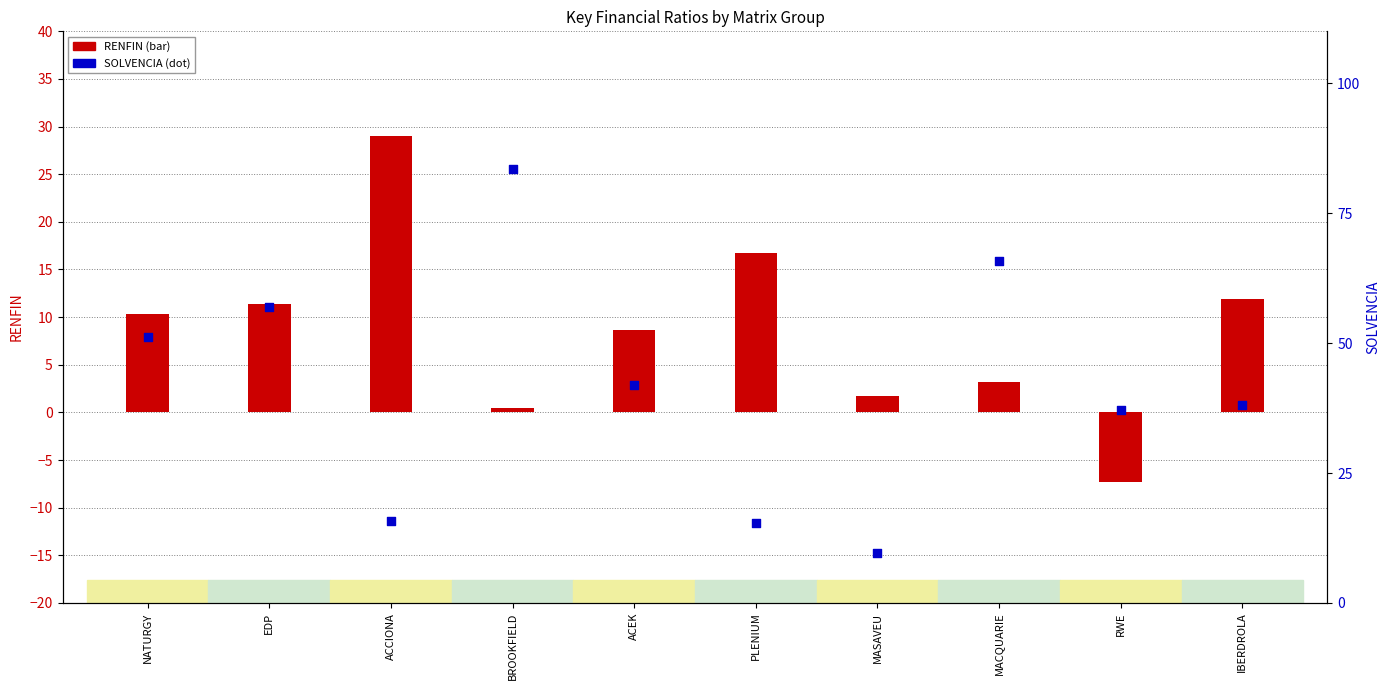

Is the value of RENFIN at MASAVEU greater than the value of SOLVENCIA at MASAVEU?

No